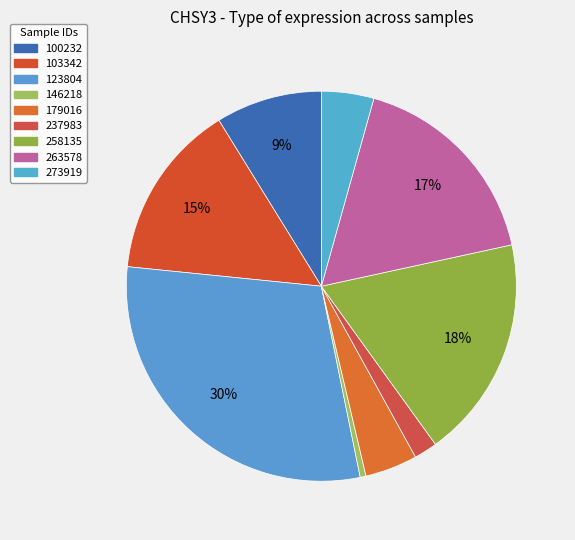

Count the number of slices in the pie.

9